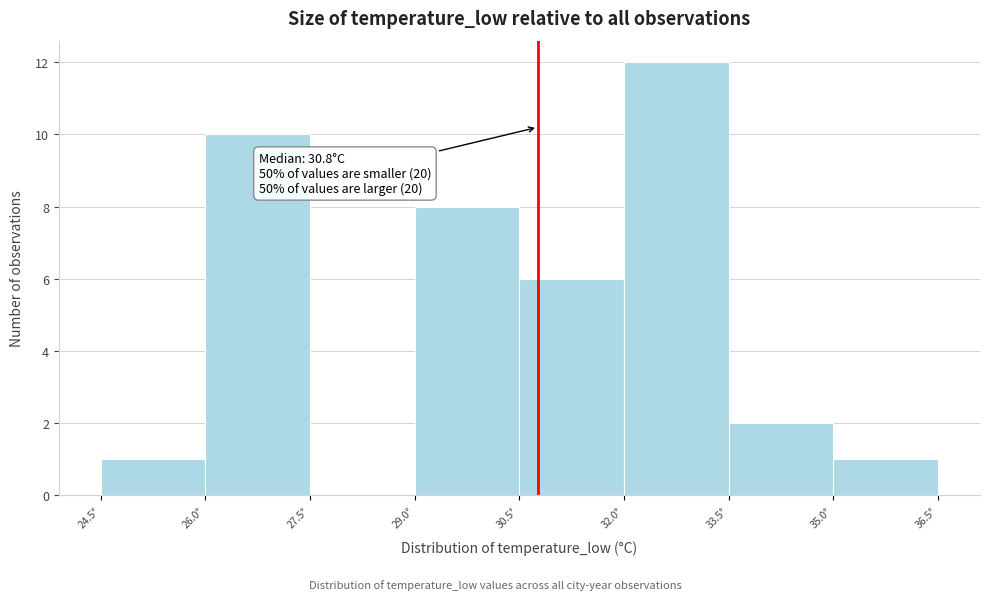

Which range on the x-axis has the tallest bar?

32.0 to 33.5